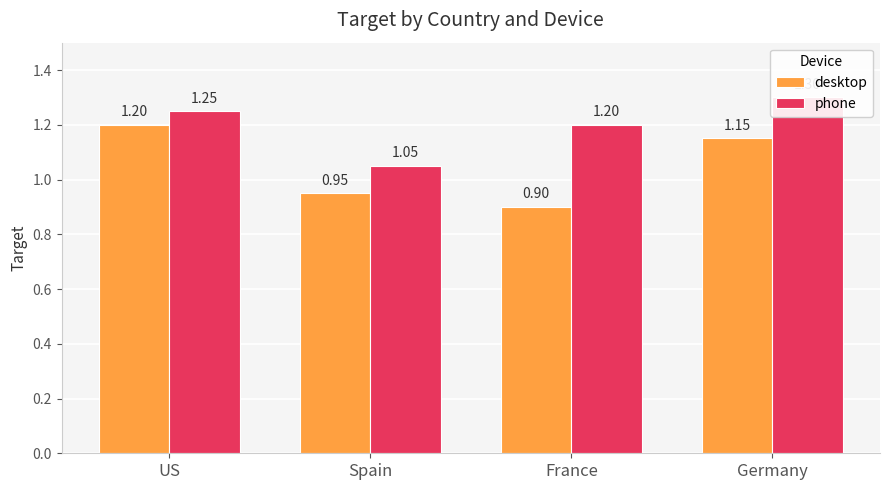

What is the smallest value displayed?

0.9